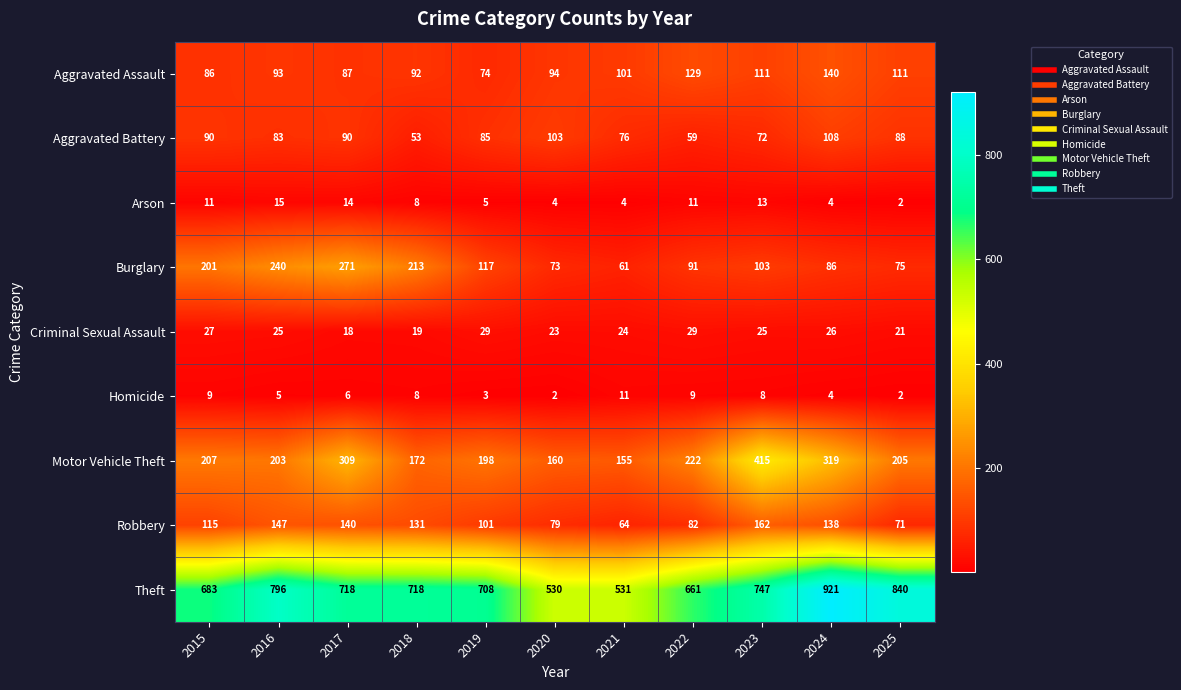

The value of Aggravated Assault at 2024 is 140. True or false?

True